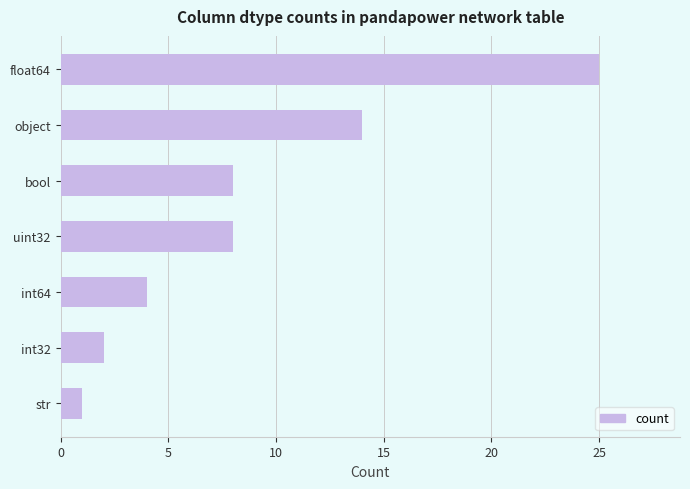

Approximately how many times larger is the value at float64 compared to bool?

3.1